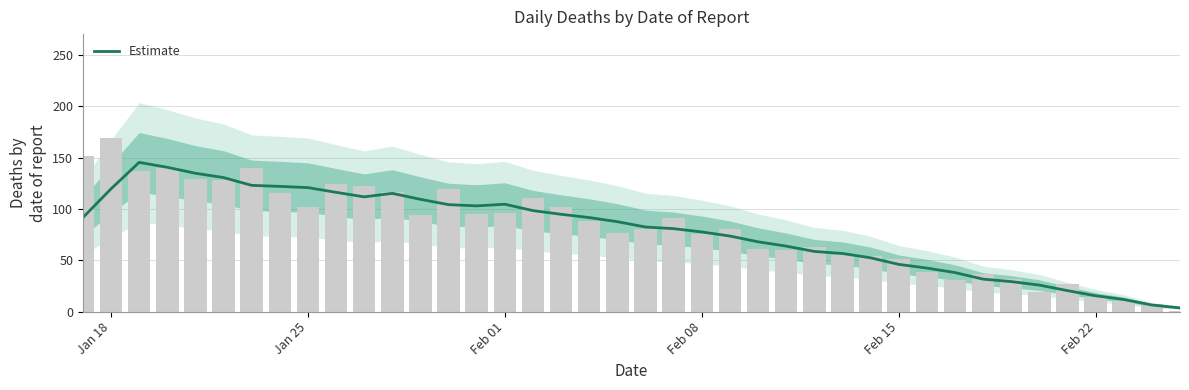

What is the maximum value shown in the chart?

145.4